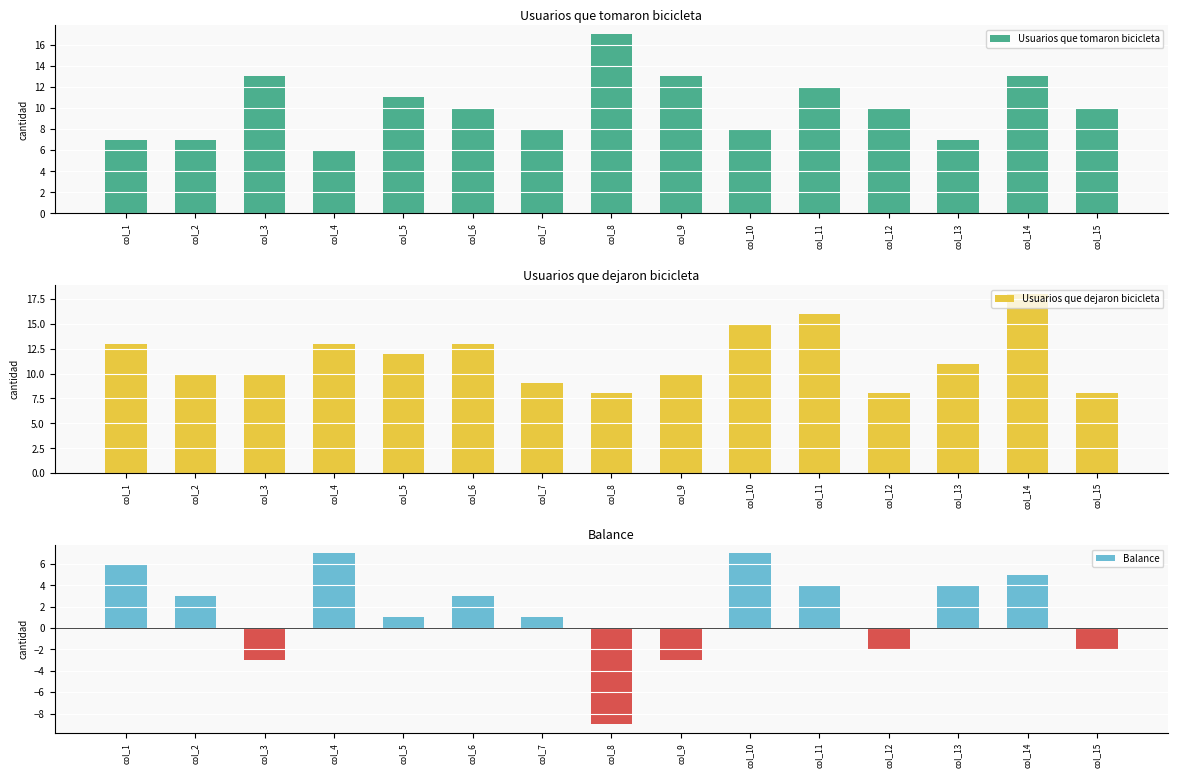

Count the number of data series in this chart.

3